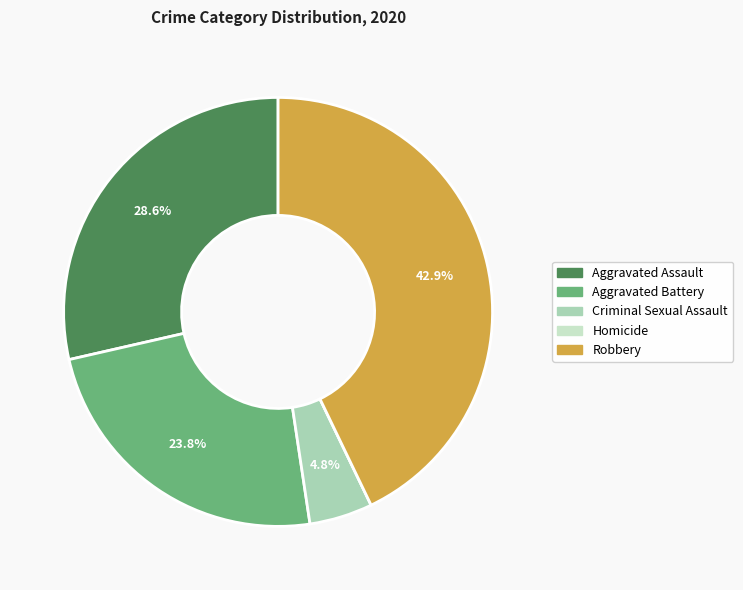

The Robbery slice represents 43% of the pie. True or false?

True